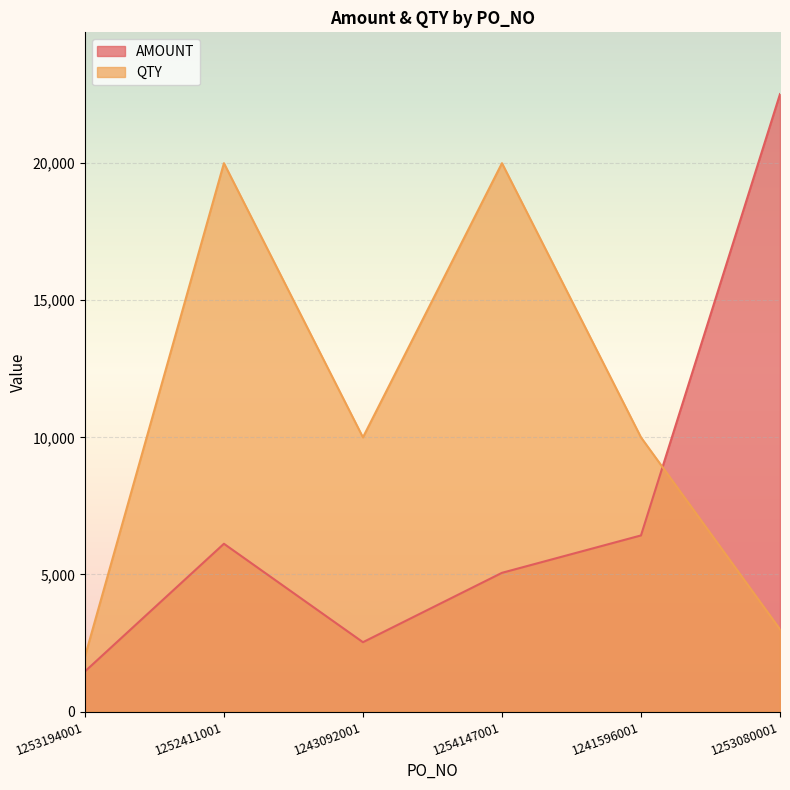

What is the label of the 5th point from the left?

1241596001